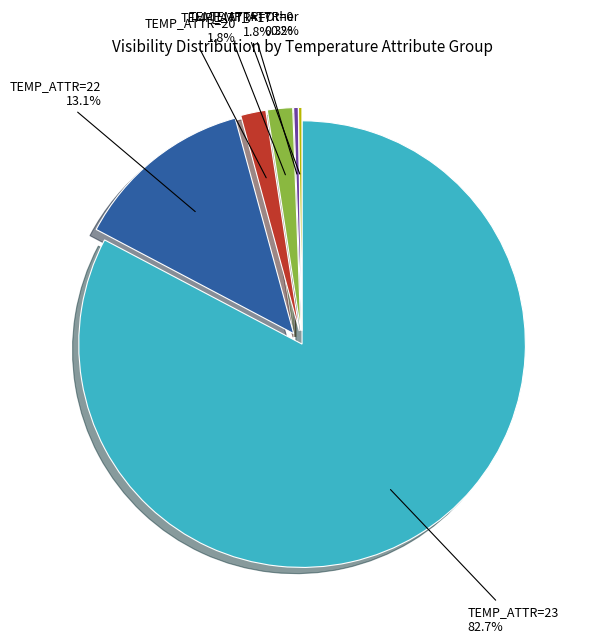

Is there a majority slice in this chart?

Yes